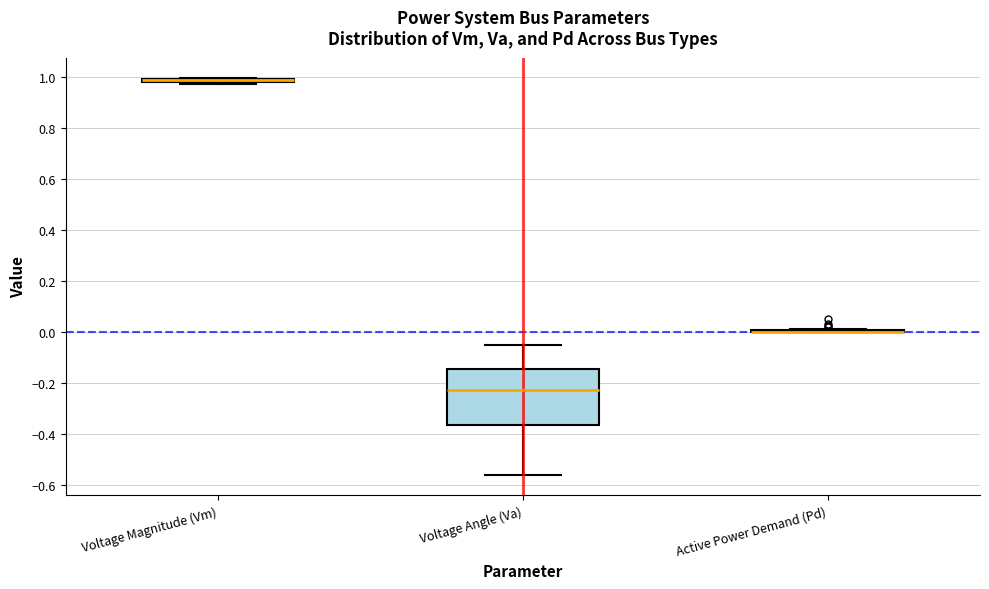

Which box is the tallest, from its lower edge to its upper edge?

Voltage Angle (Va)